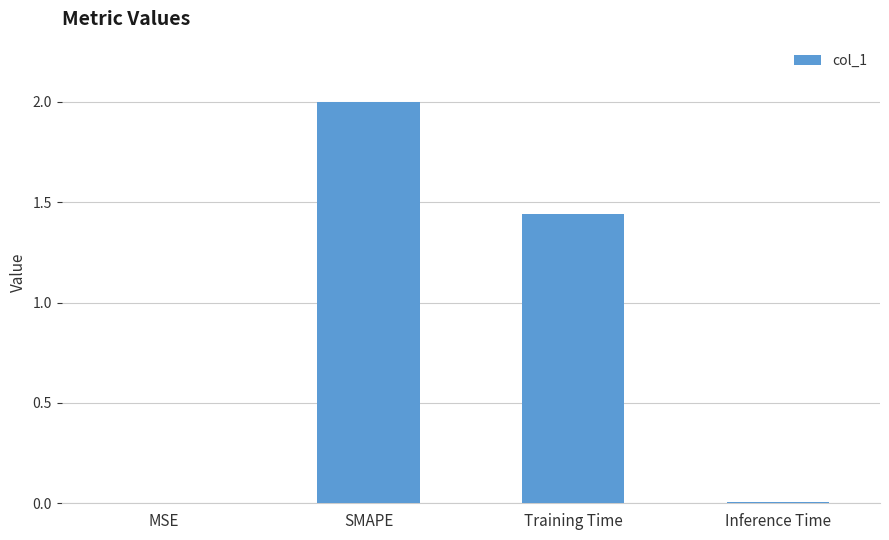

Count the number of categories in the chart.

4